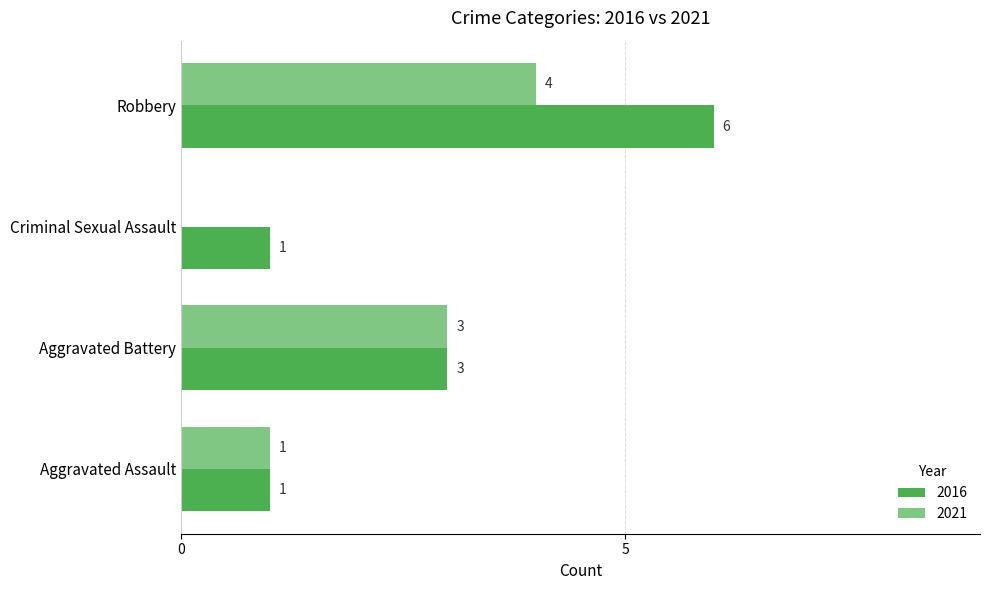

At which label is 2021 closest to 2?

Aggravated Assault